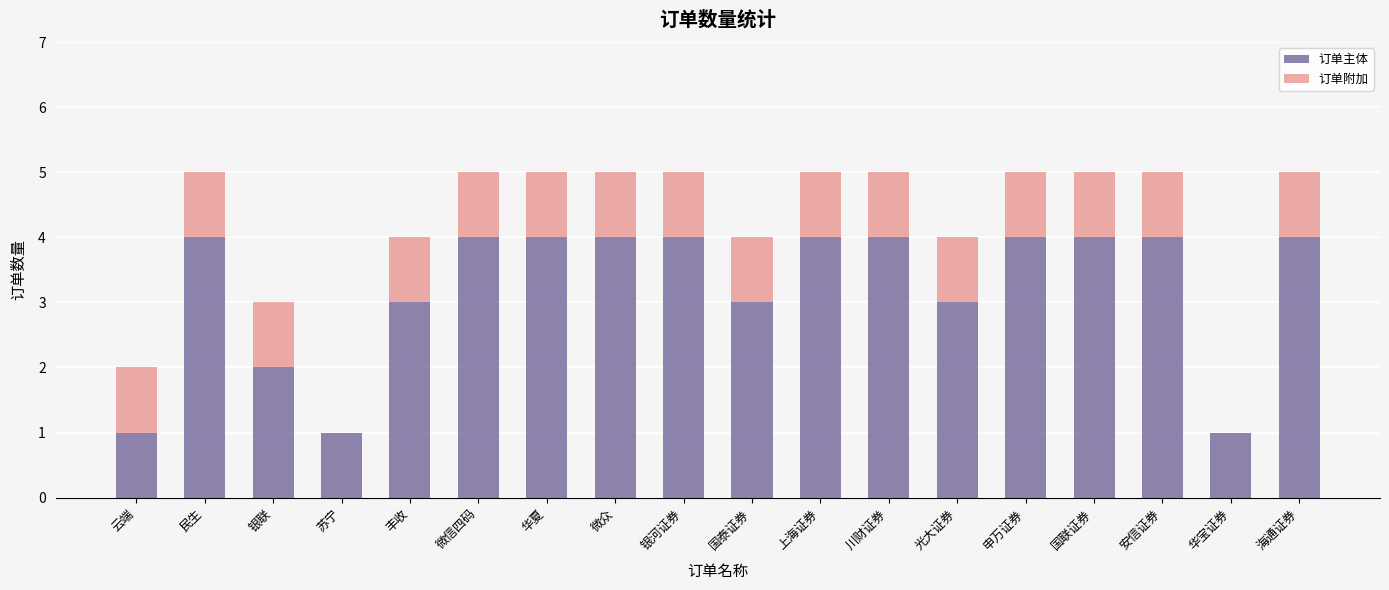

What is the sum of the 订单主体 values at 国联证券 and 华宝证券?

5